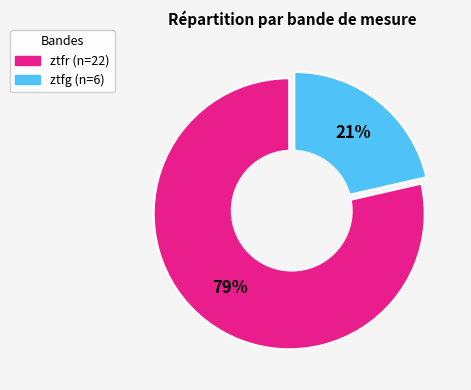

To the nearest percent, what percentage of the pie is ztfr?

79%